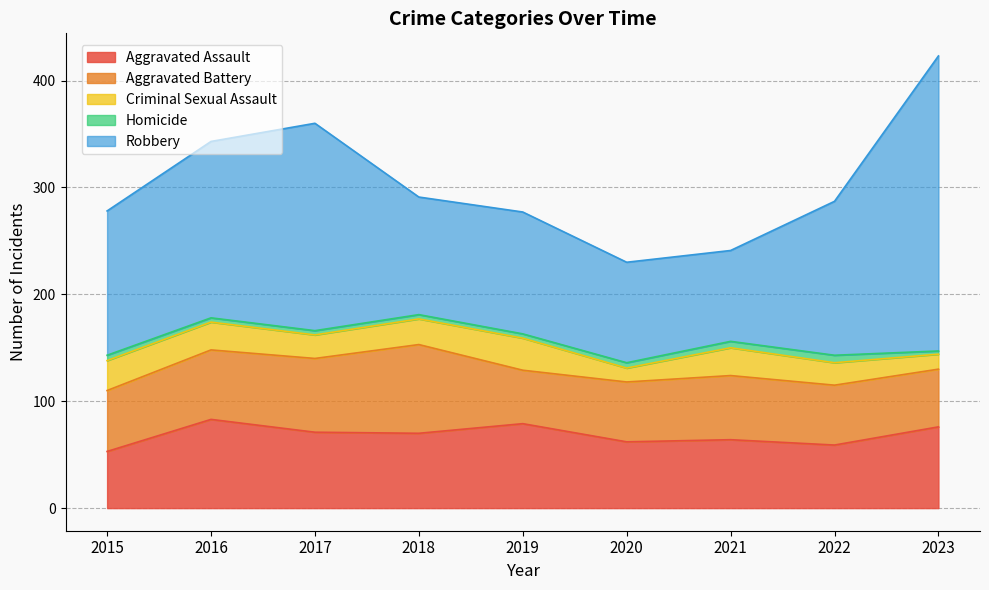

True or false: Robbery and Homicide cross at least once.

False